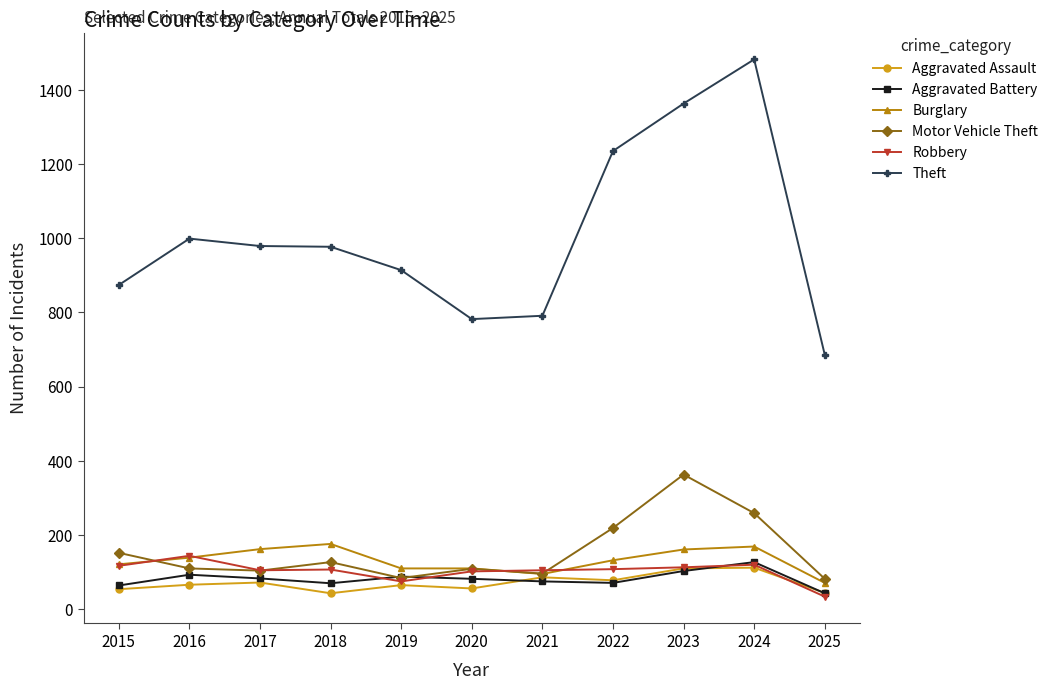

Which series has the largest total across all categories?

Theft